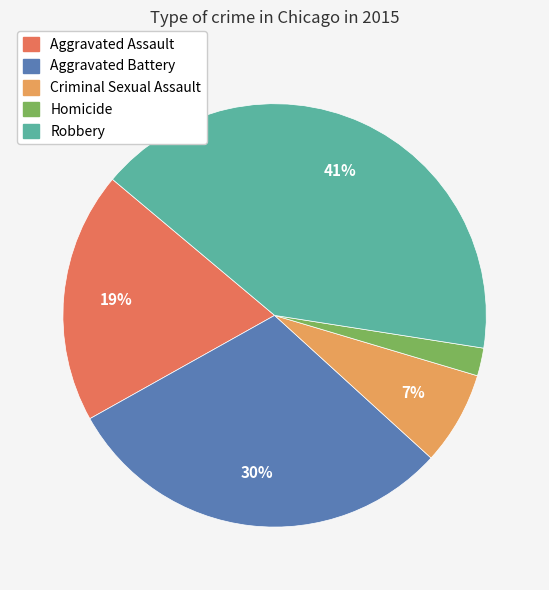

Is there a majority slice in this chart?

No